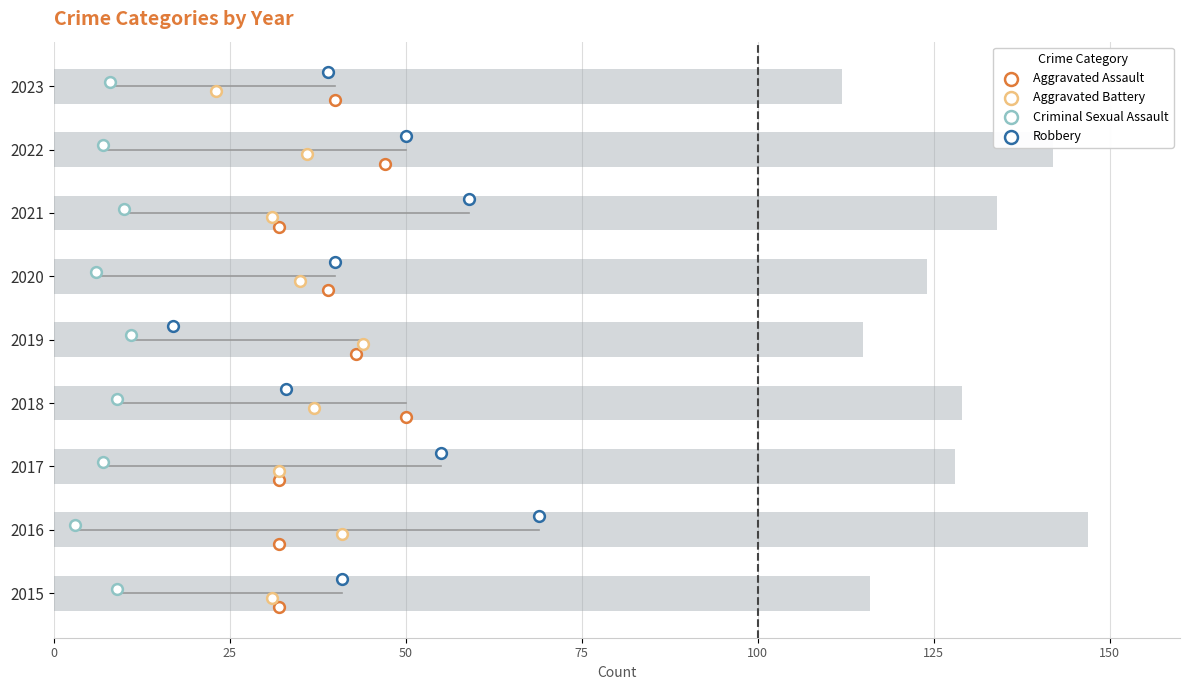

Which series contains the highest Y value?

Robbery